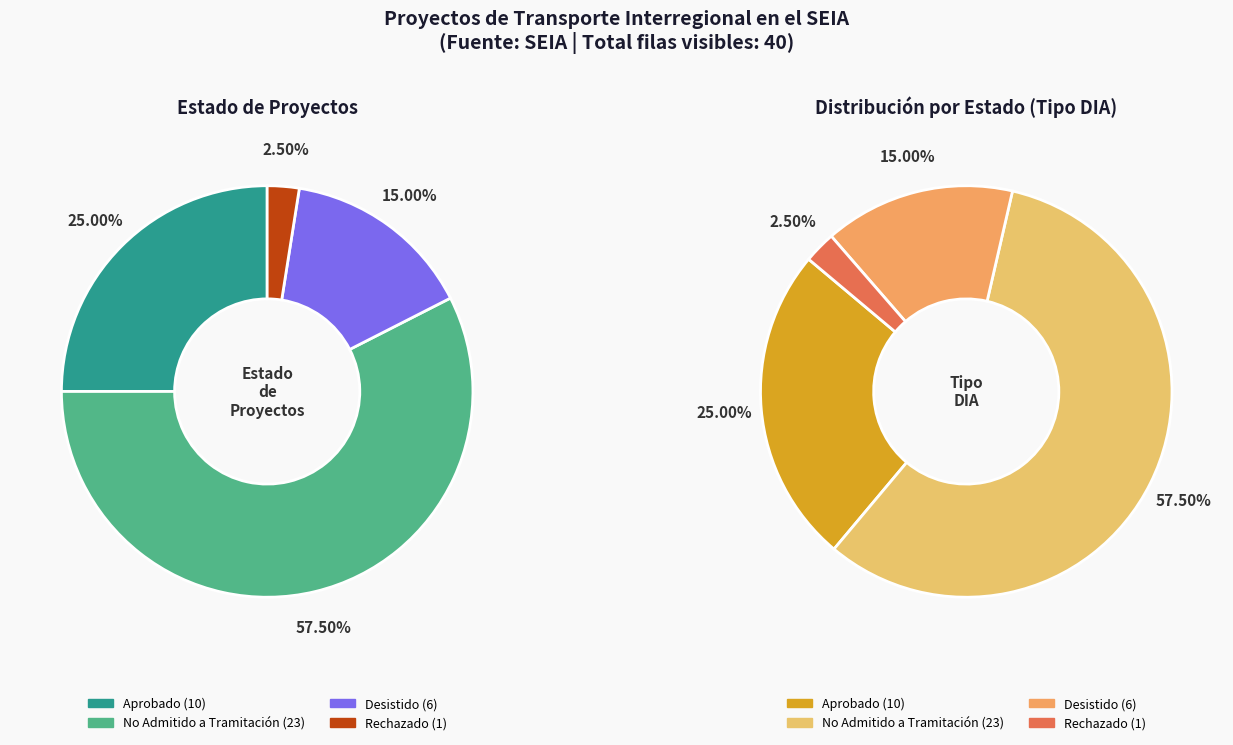

What is the largest slice in the pie chart?

No Admitido a Tramitación